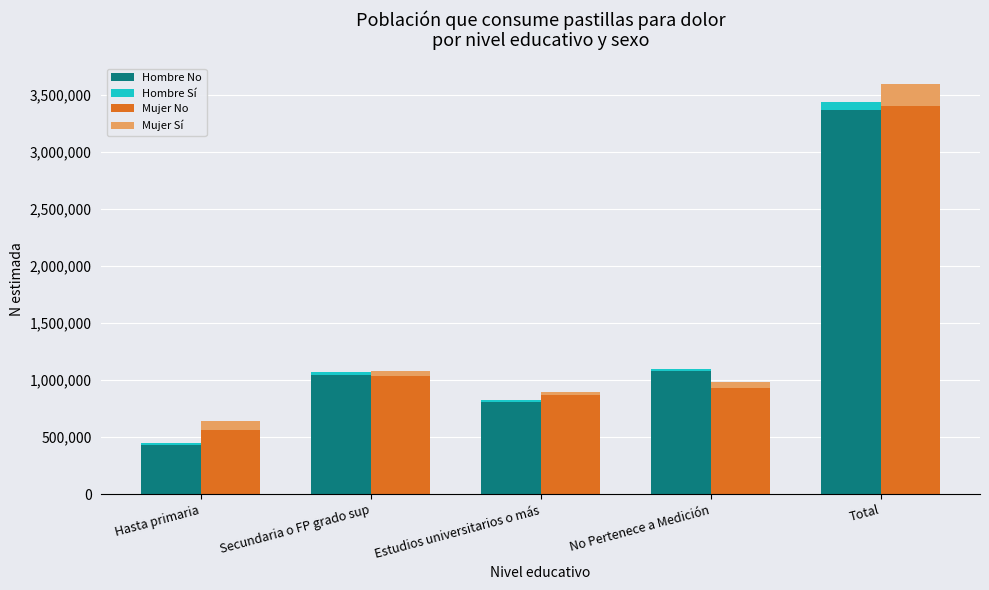

What is the difference between the maximum and second lowest values in the Mujer No series?

2534719